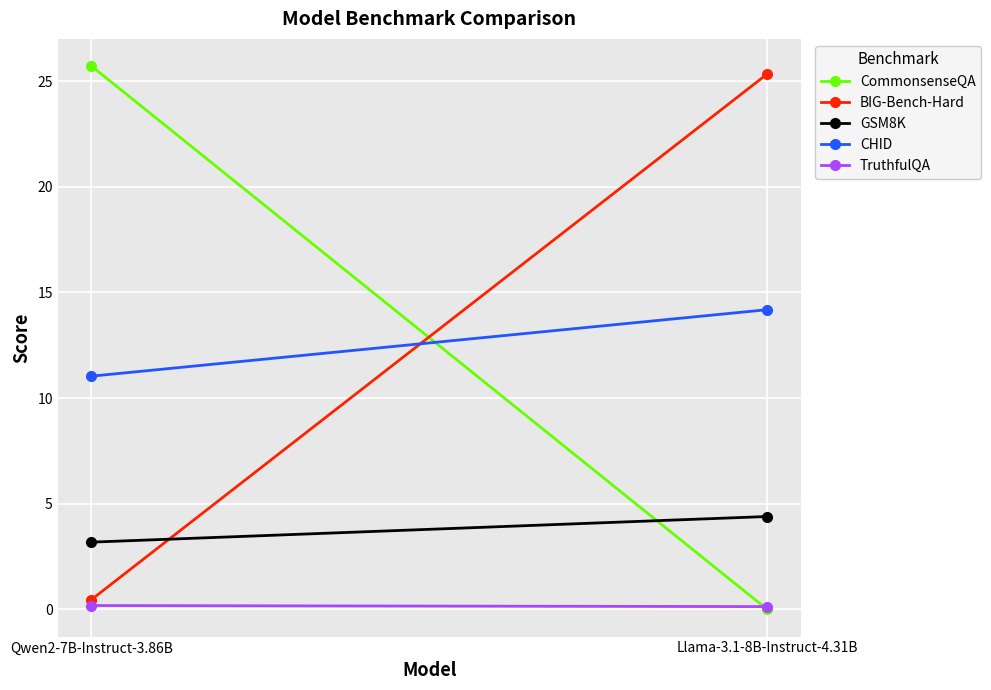

Which label corresponds to the largest value in the chart?

Qwen2-7B-Instruct-3.86B